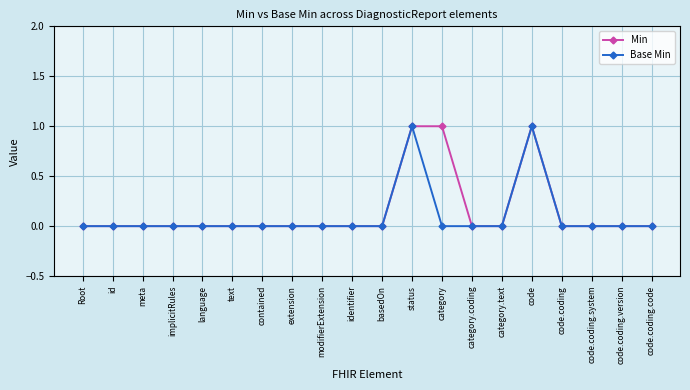

True or false: Base Min has a value of 0 at identifier.

True